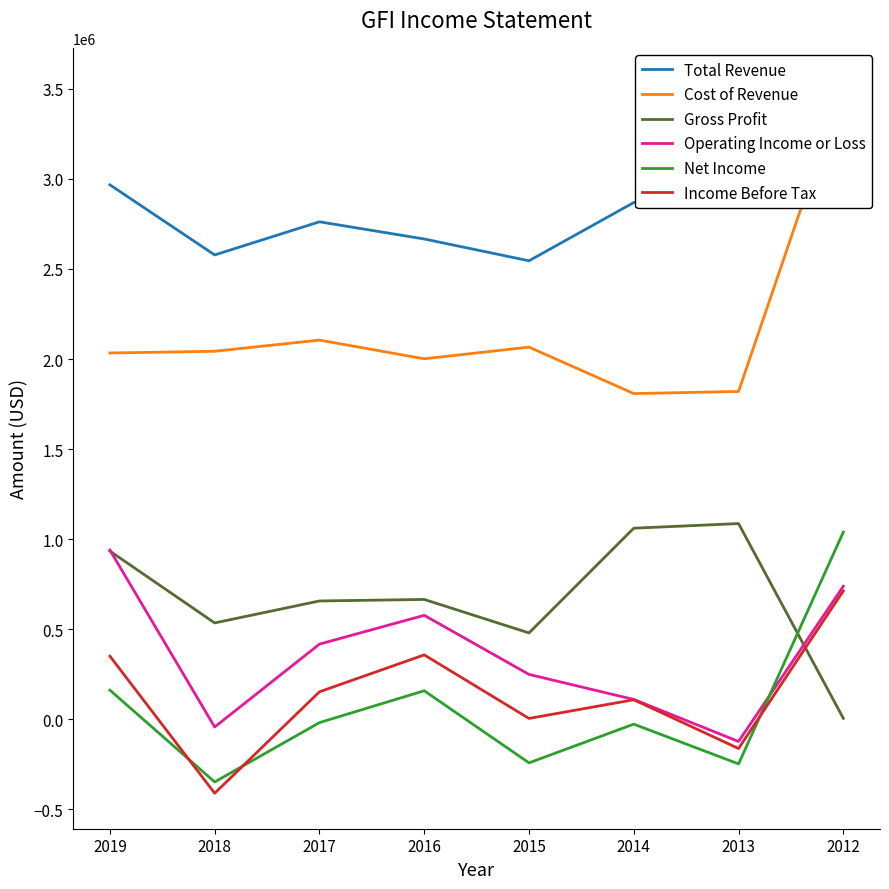

Rank the categories by Income Before Tax value from lowest to highest.

2018, 2013, 2015, 2014, 2017, 2019, 2016, 2012